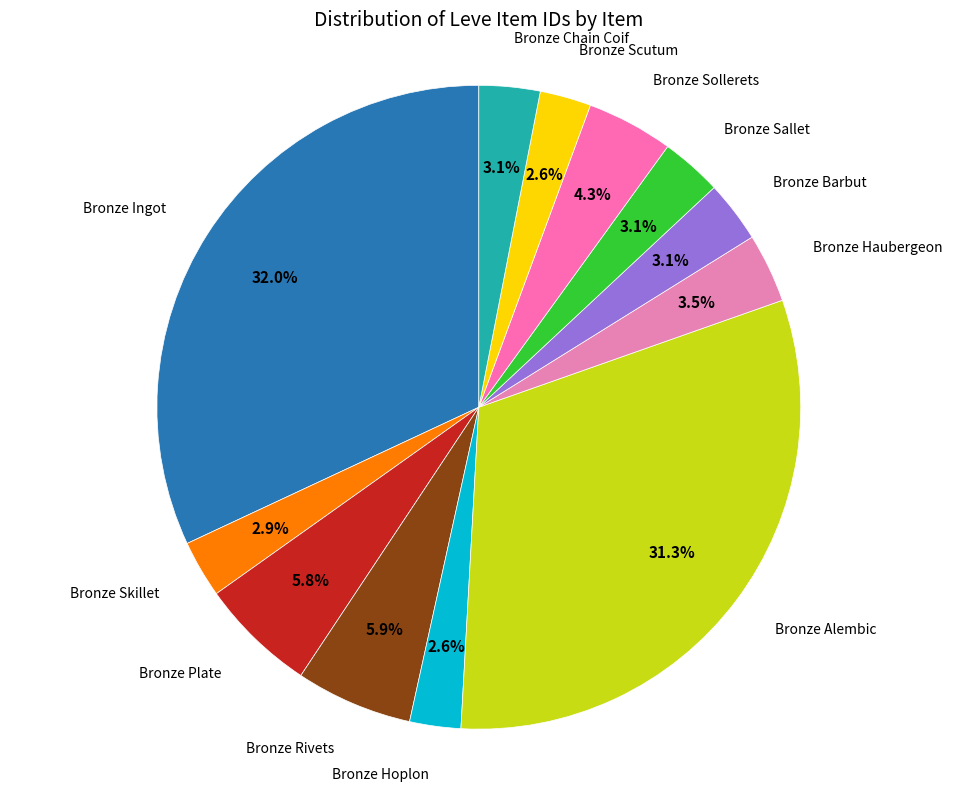

Between Bronze Sallet and Bronze Ingot, which is larger?

Bronze Ingot